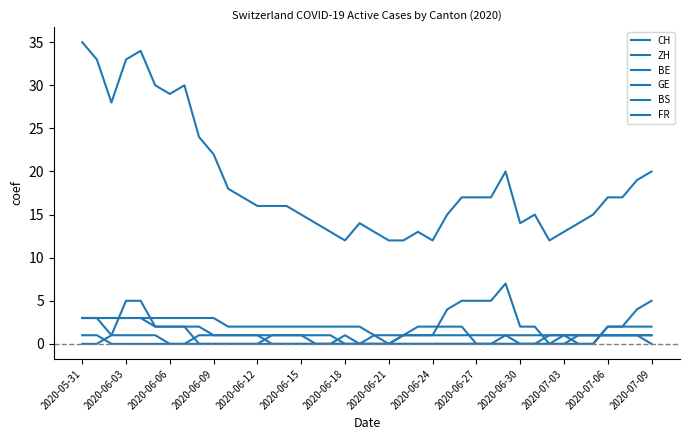

Which series has the widest spread of values?

CH